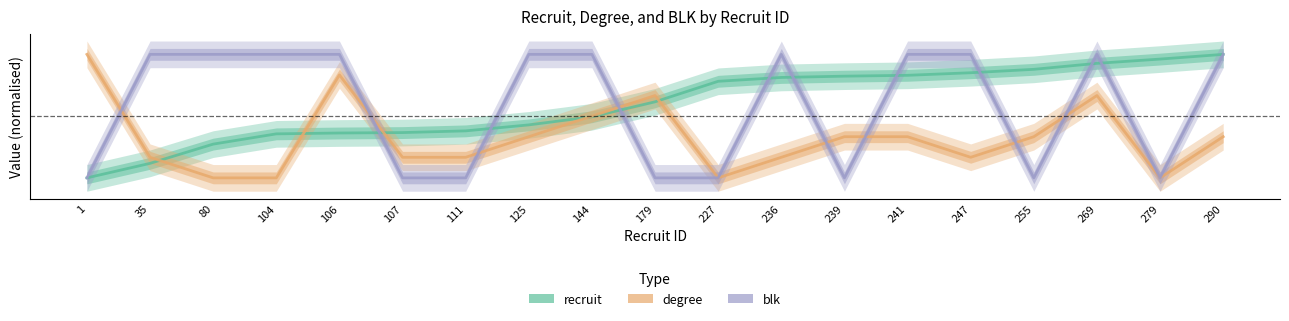

What are all the series names shown in the legend?

recruit, degree, blk